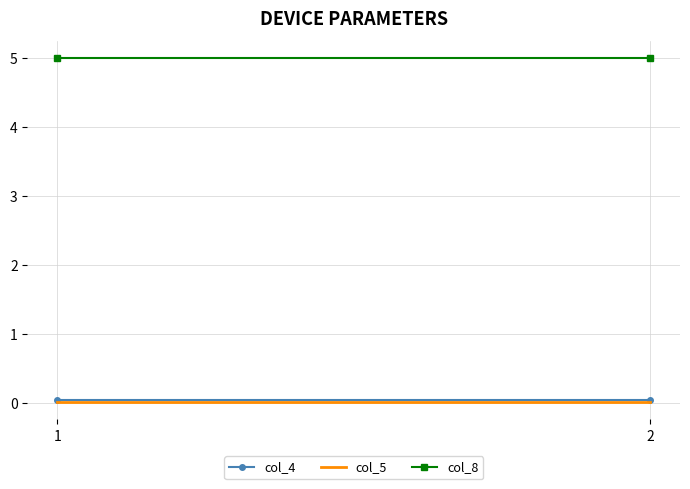

What is the maximum value shown in the chart?

5.0